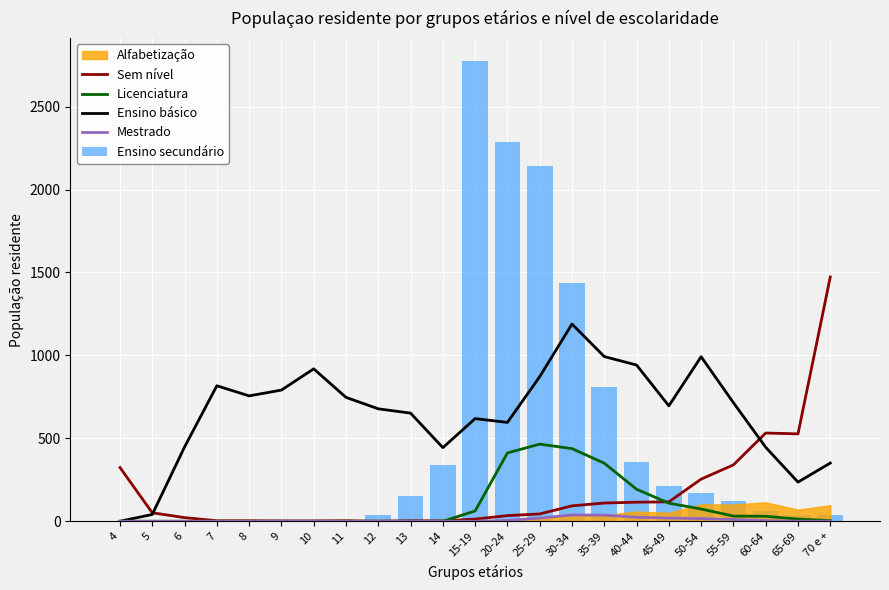

What is the total value across all series at 10?

921